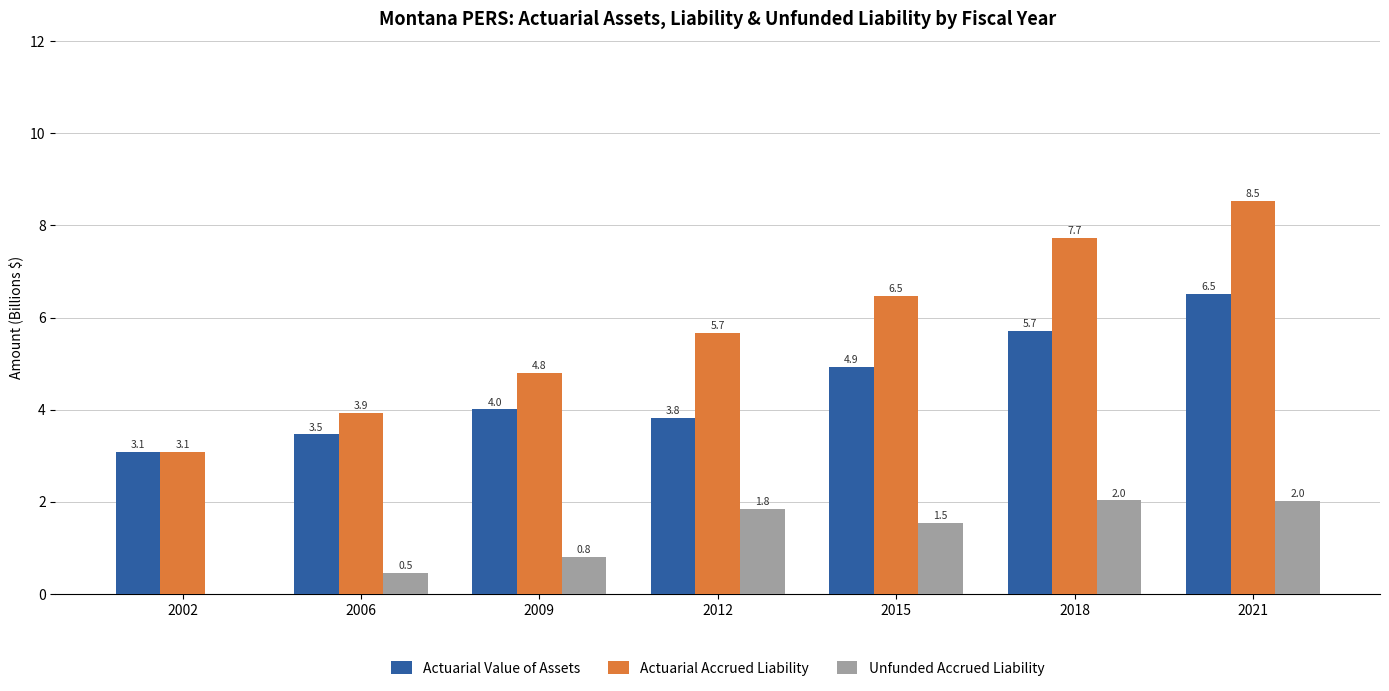

At which label does Actuarial Accrued Liability first exceed 5?

2012